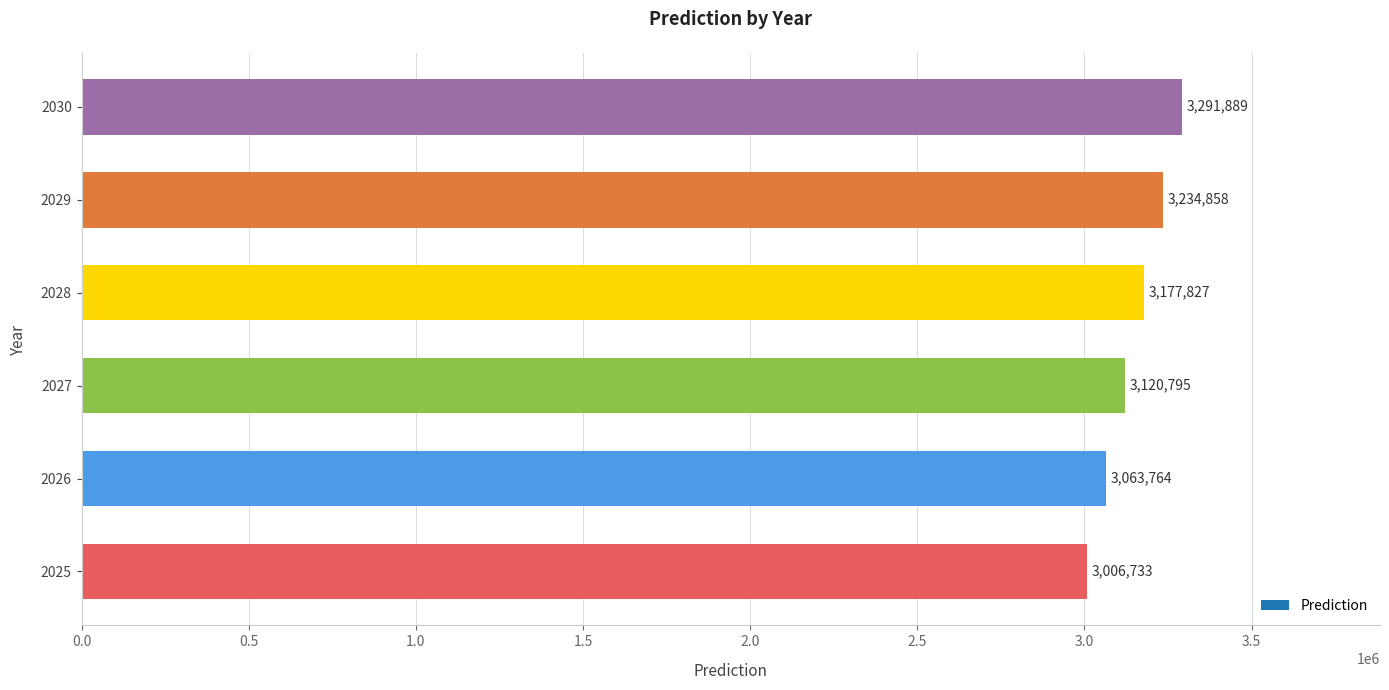

What is the greatest value displayed?

3291888.9